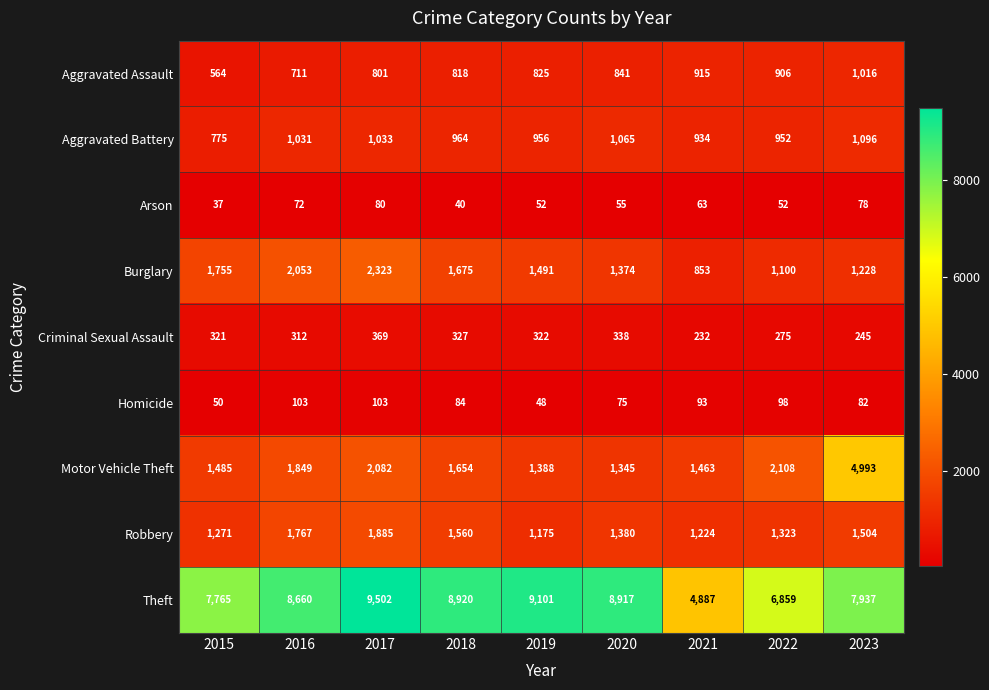

Which series has the widest spread of values?

Theft